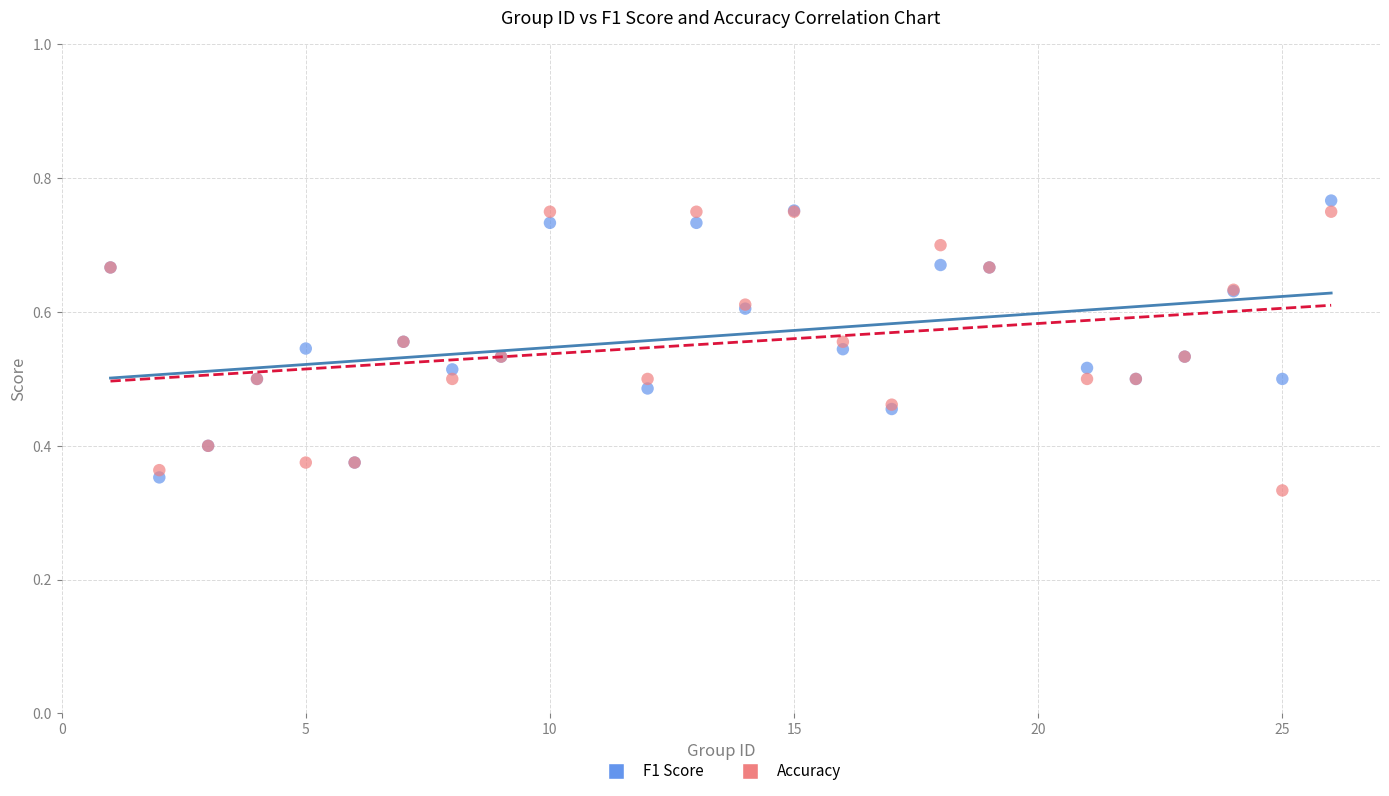

What are all the series names shown in the legend?

F1 Score, Accuracy